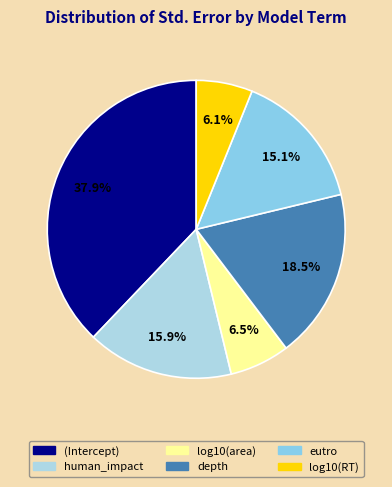

Count the number of slices in the pie.

6